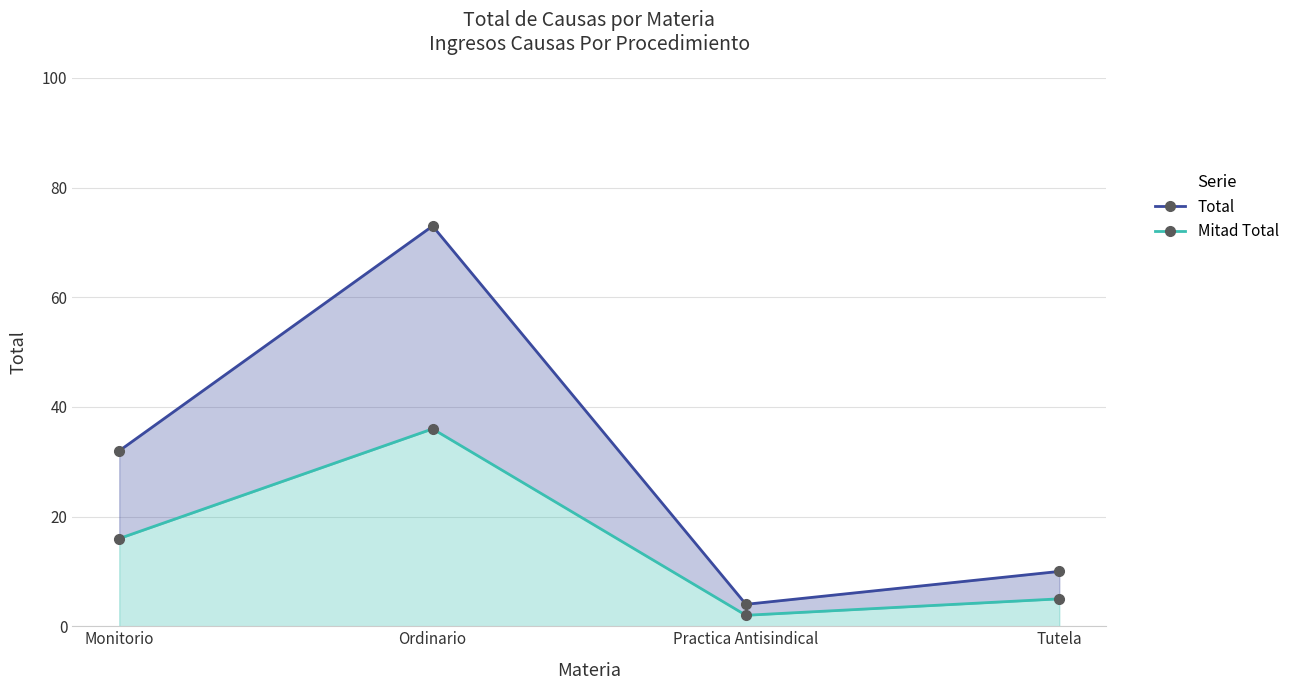

What position from the right is Practica Antisindical?

2